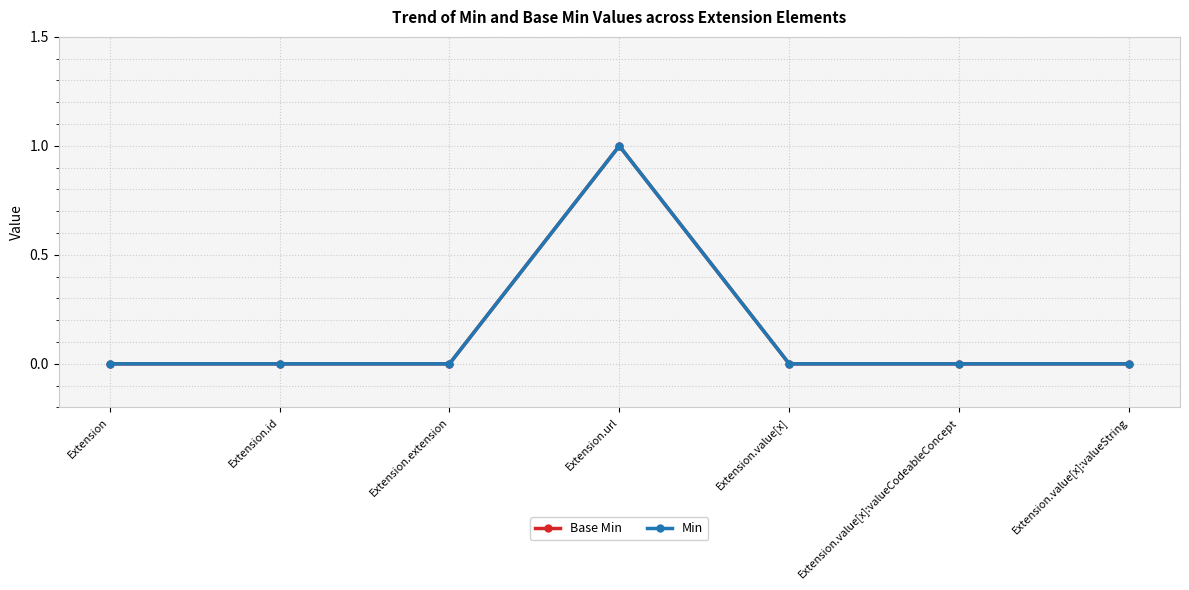

The value of Min at Extension.value[x]:valueString is 0. True or false?

True